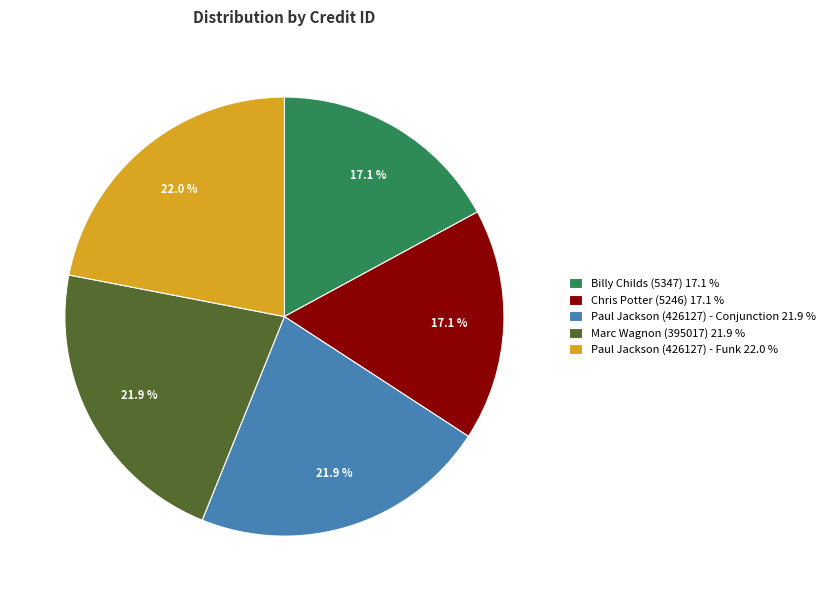

True or false: Paul Jackson (426127) - Funk accounts for 22% of the total.

True